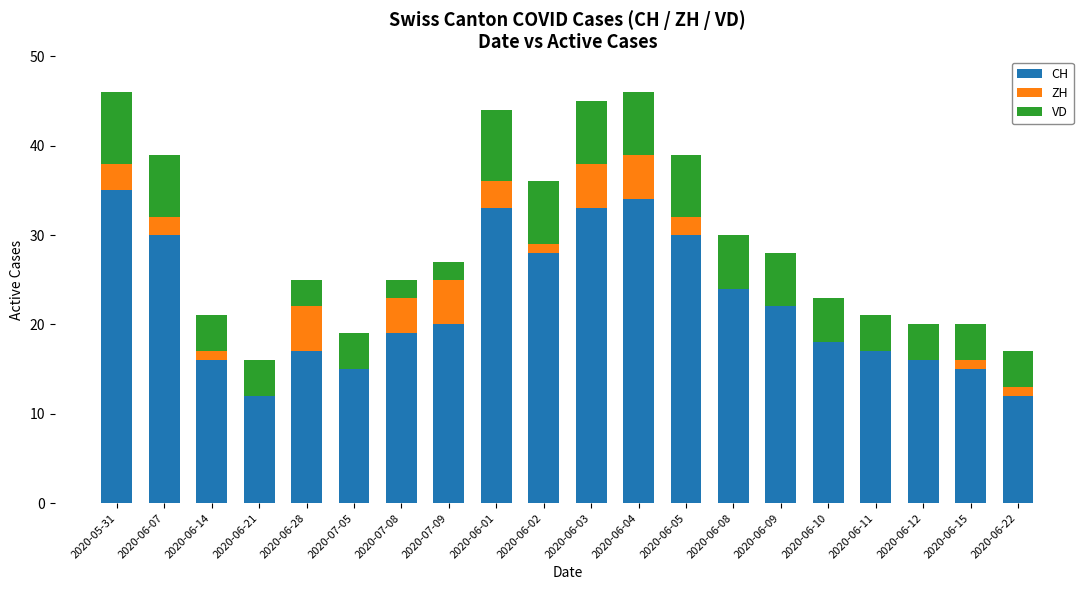

The CH series shows 23 at 2020-06-14. True or false?

False